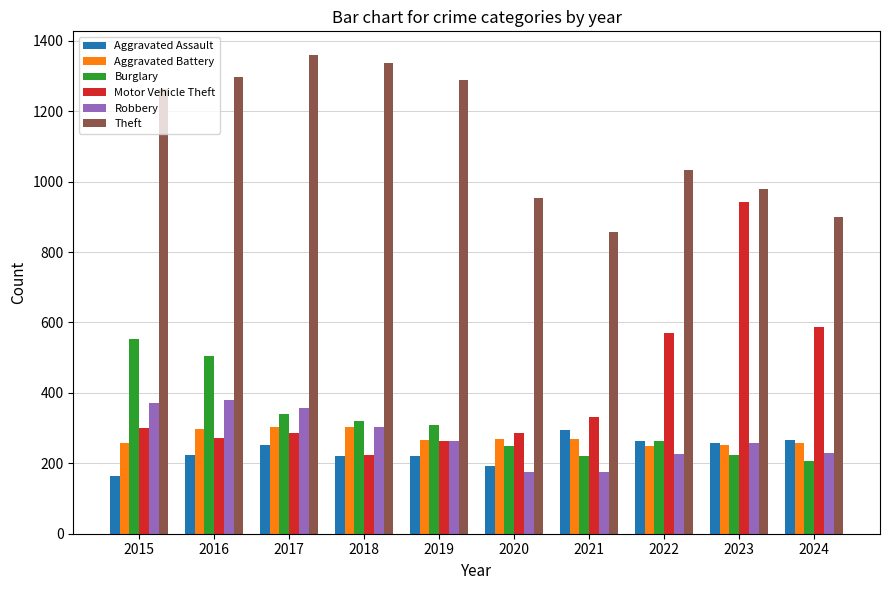

Which series has the largest total across all categories?

Theft